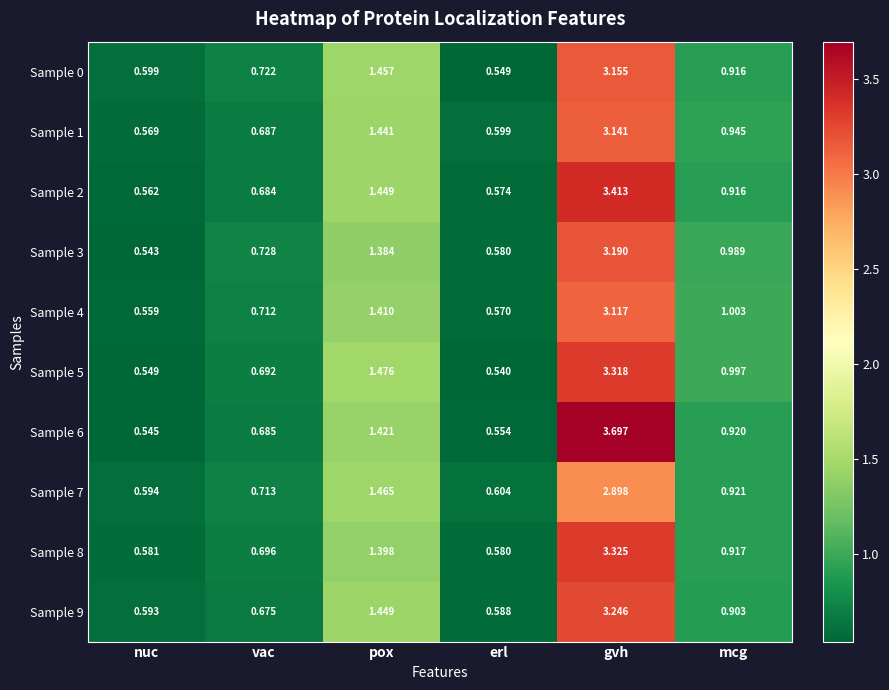

List the labels in order of Sample 9 value, smallest first.

erl, nuc, vac, mcg, pox, gvh